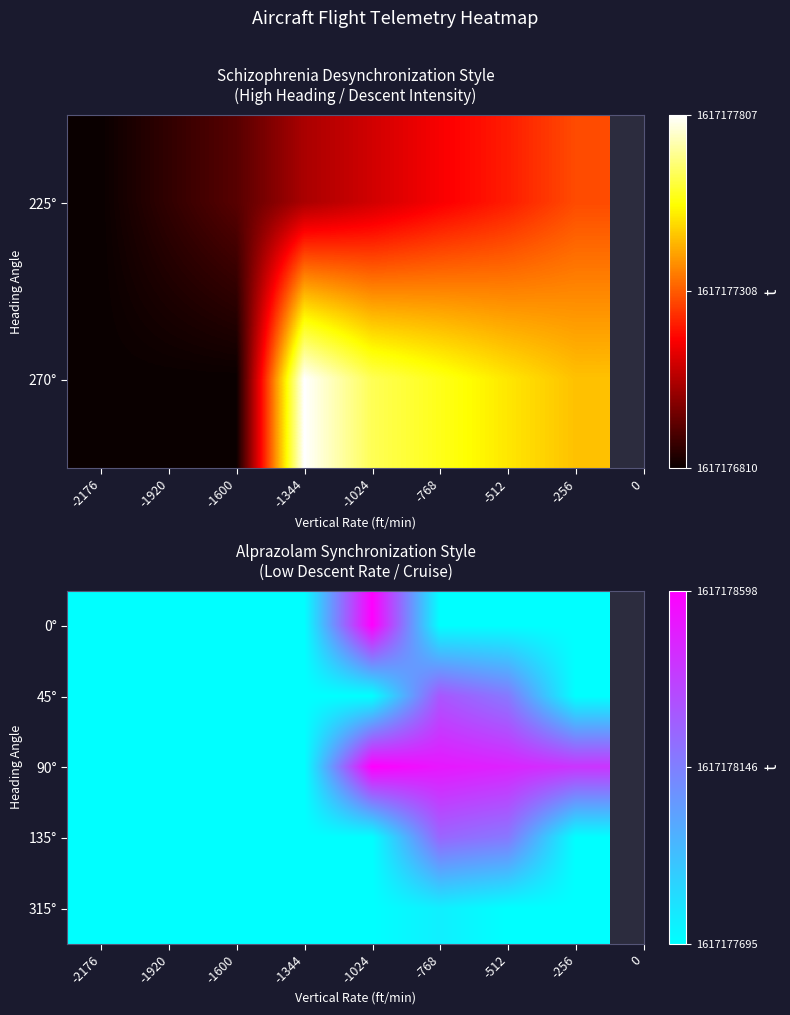

At which category is the sum across all series the highest?

-768